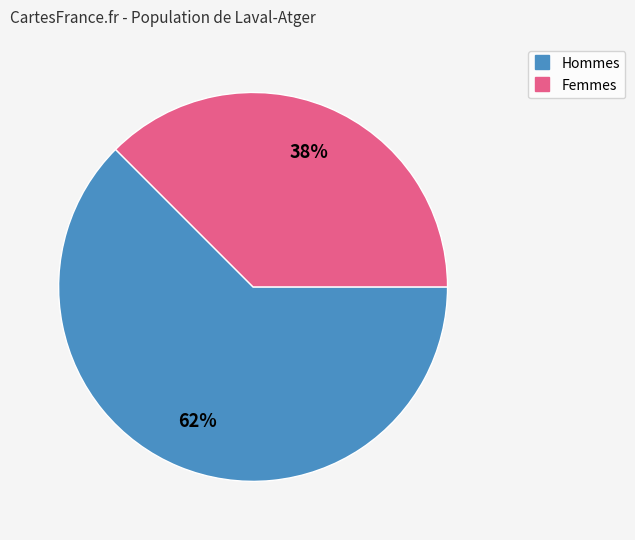

Is there any slice that represents more than half of the pie?

Yes